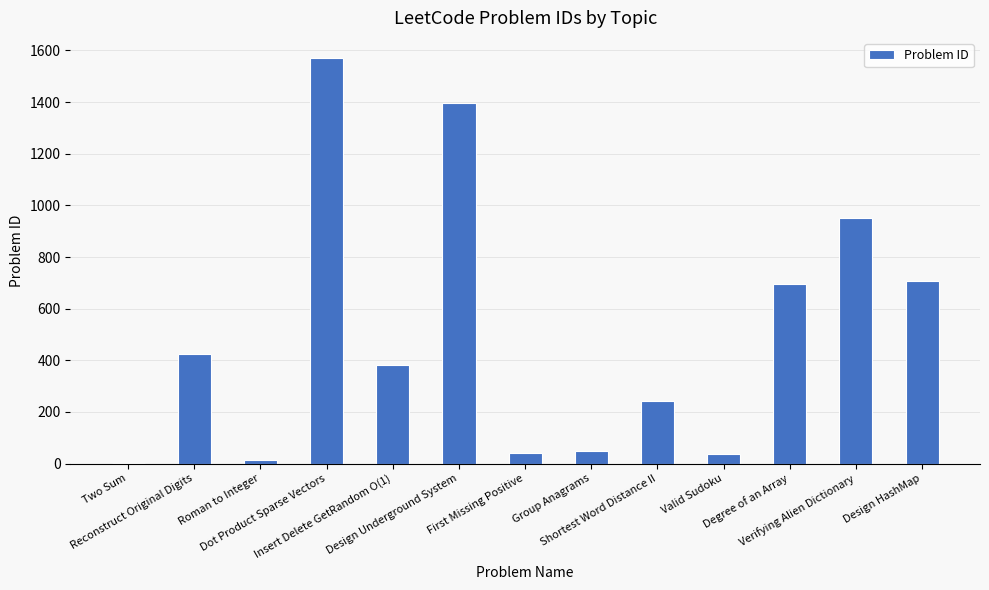

What is the change in value from Design Underground System to Design HashMap?

-690